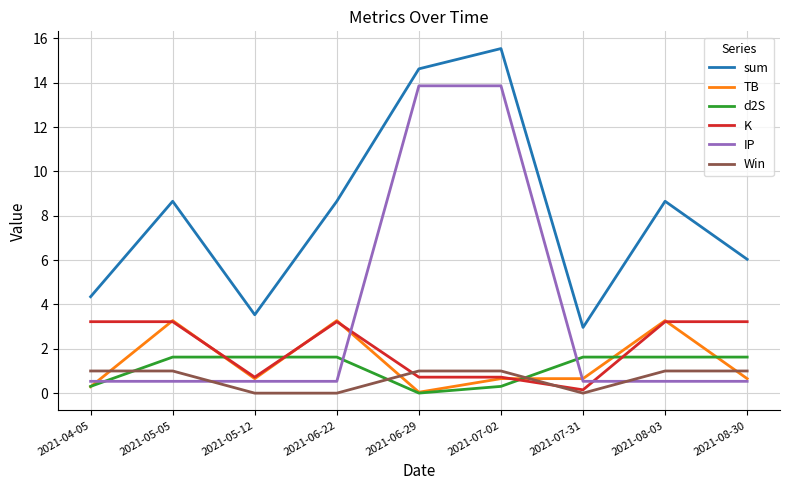

Which category has the highest value across all series?

2021-07-02